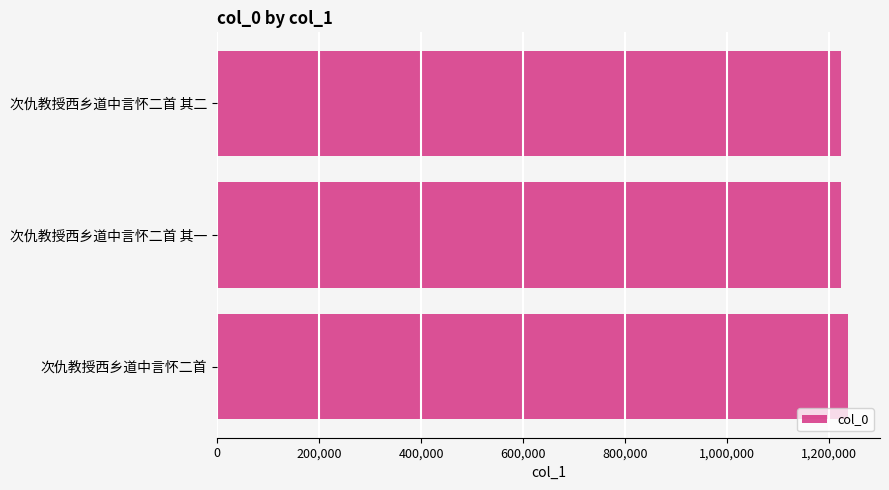

The chart shows a value of 1223628 at 次仇教授西乡道中言怀二首 其一. True or false?

True